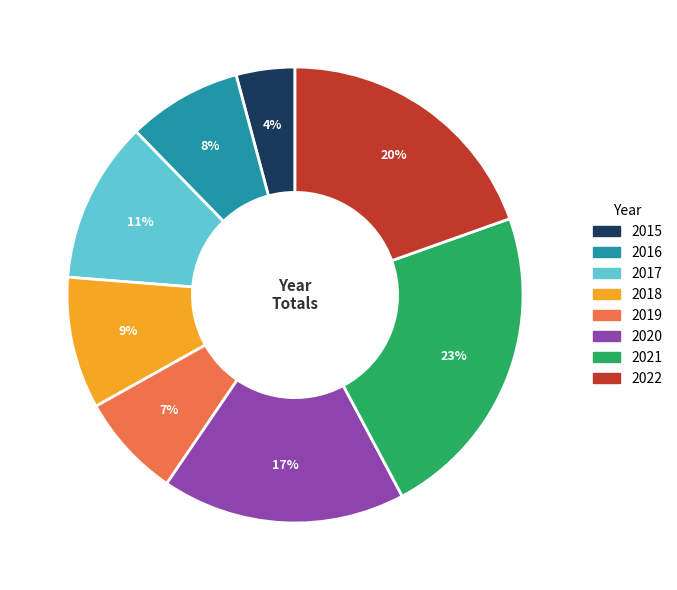

Is it true that 2016 is 3% of the pie?

False